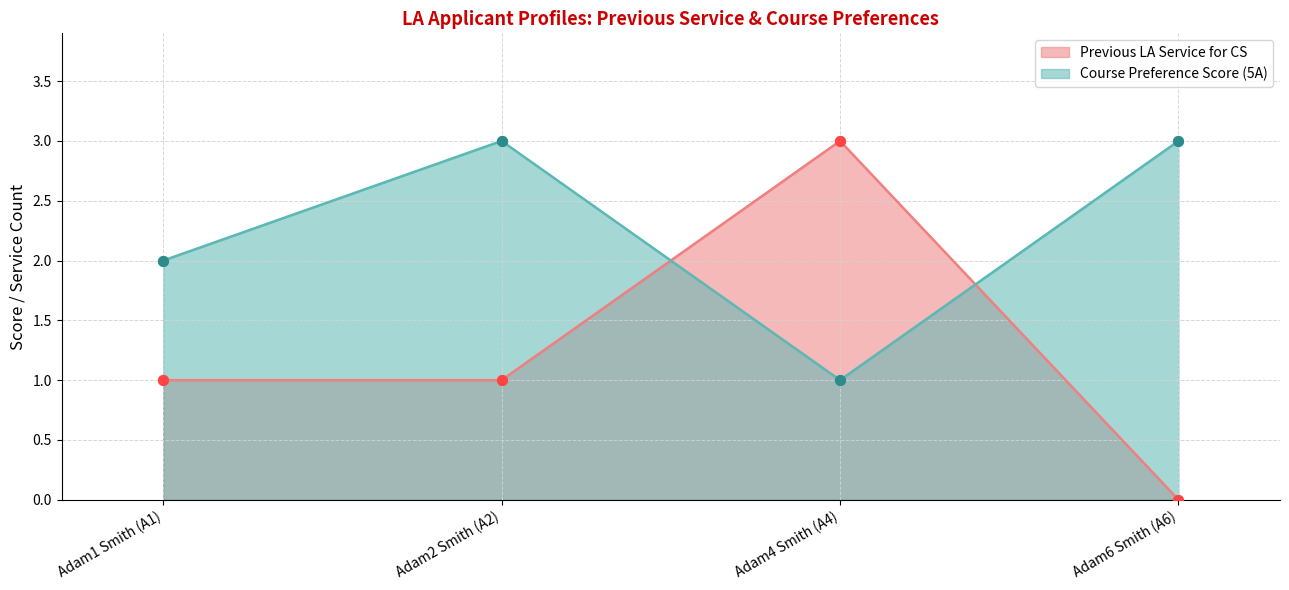

Which series has the widest spread of Y values?

Previous LA Service for CS